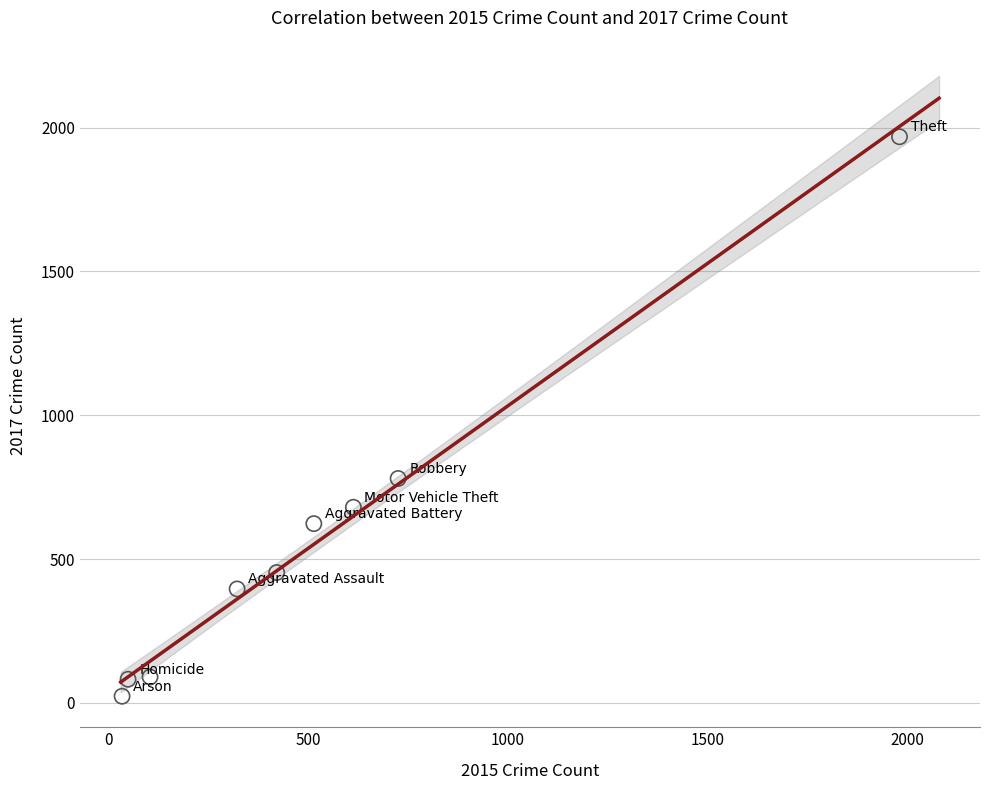

What Y value in the scatter plot is closest to 995?

780